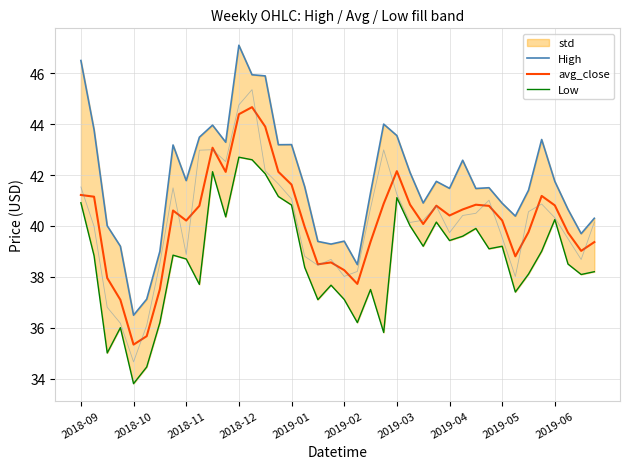

Which category has the lowest value in the avg_close series?

2018-10